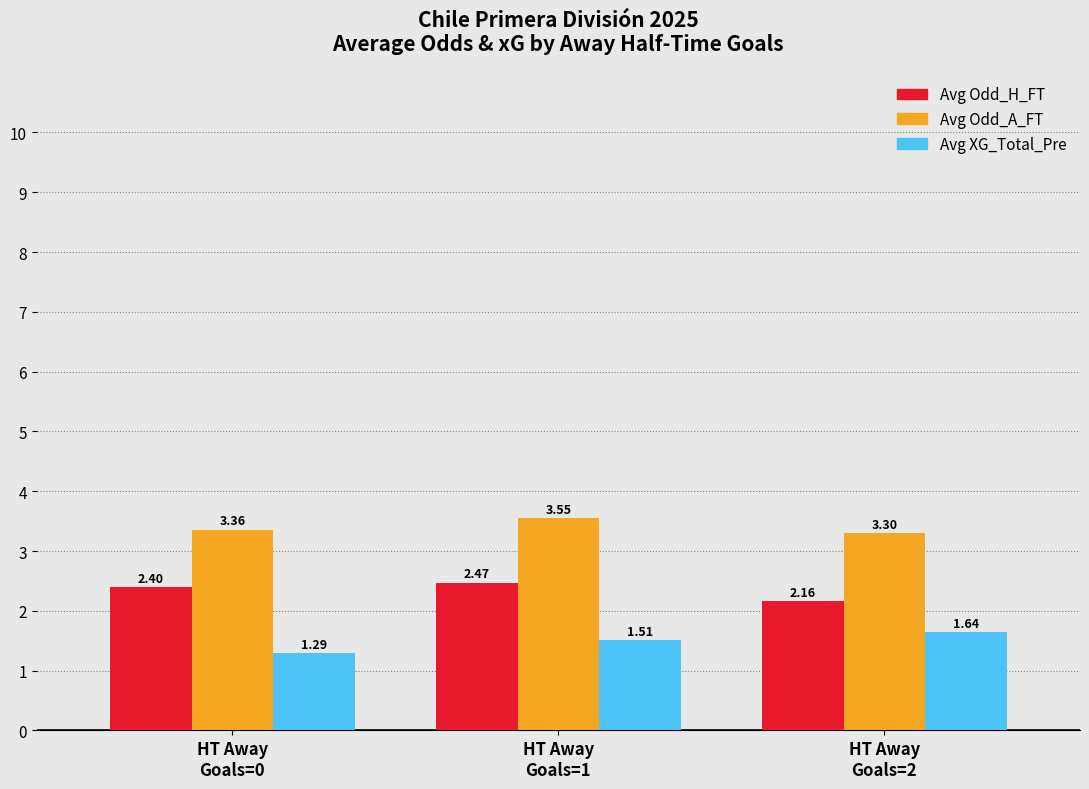

What is the difference between the maximum and minimum values in the Avg Odd_H_FT series?

0.3